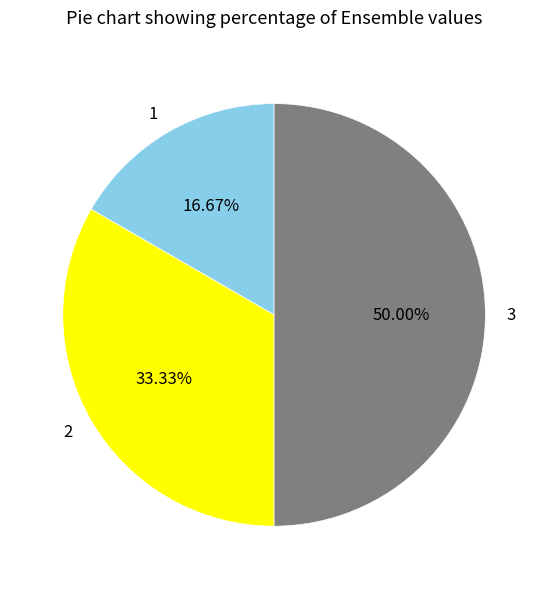

Which slice is the largest?

3